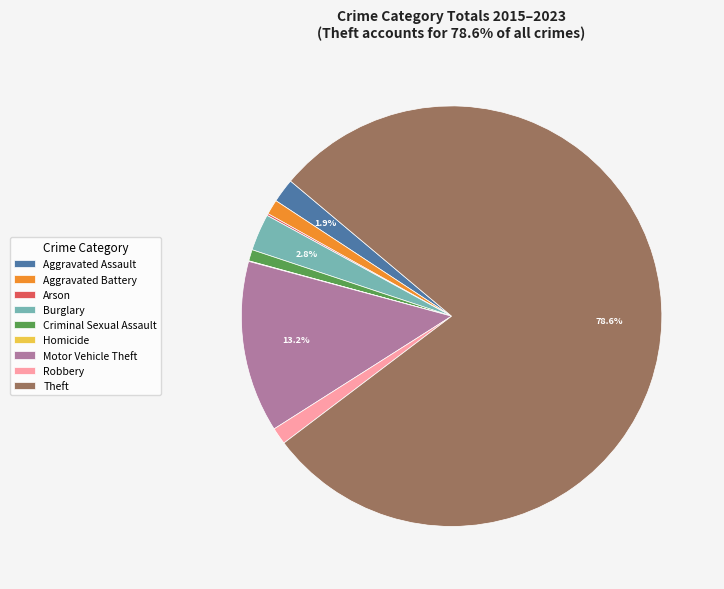

To the nearest percent, what is the difference between the largest and smallest slice percentages?

79%